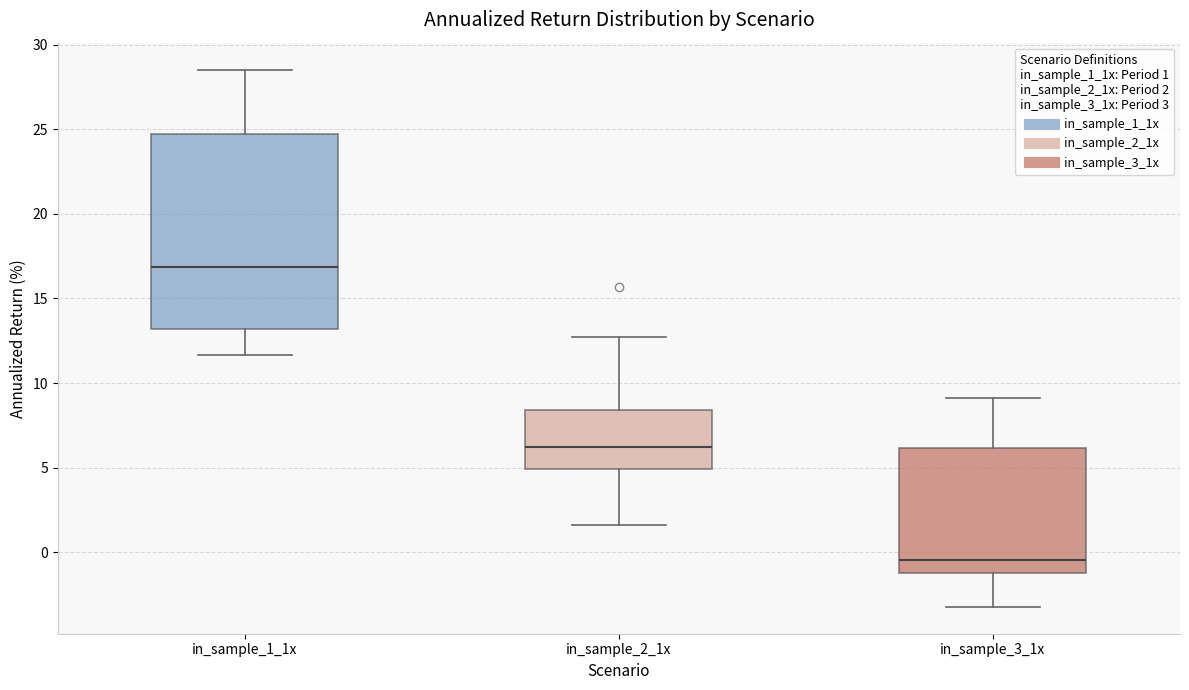

Which box is the tallest, from its lower edge to its upper edge?

in_sample_1_1x